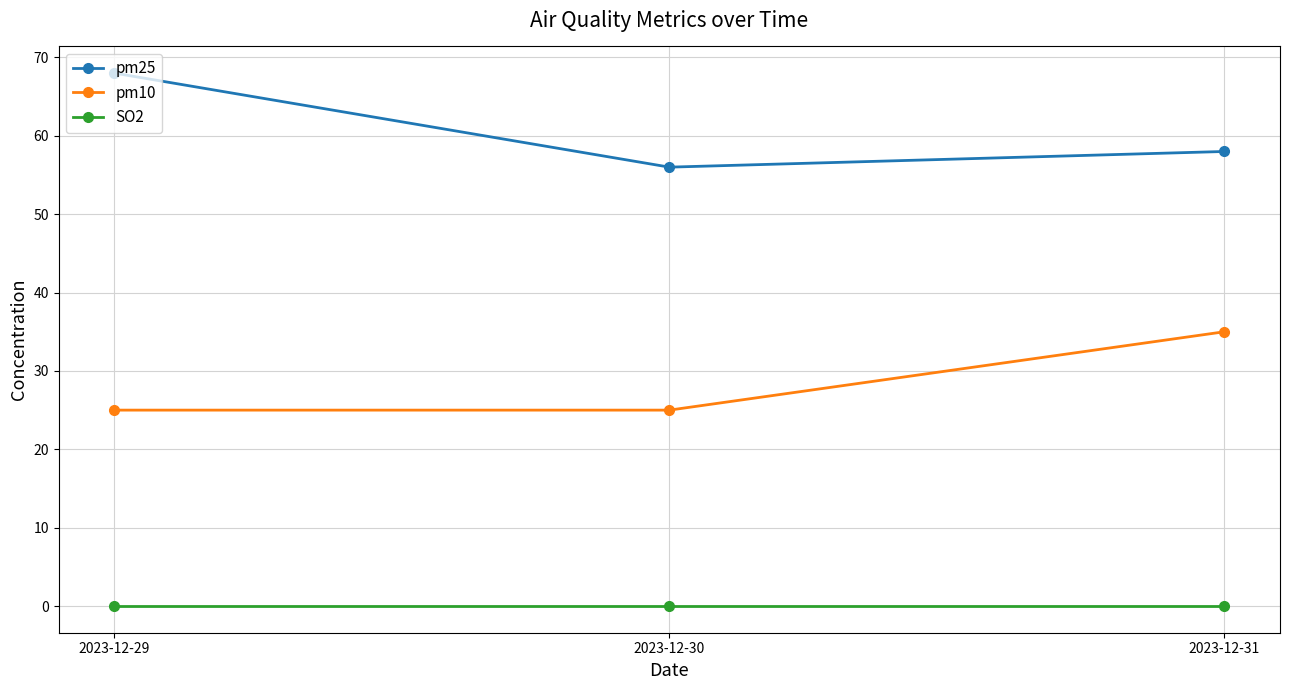

How many categories are shown in the chart?

3